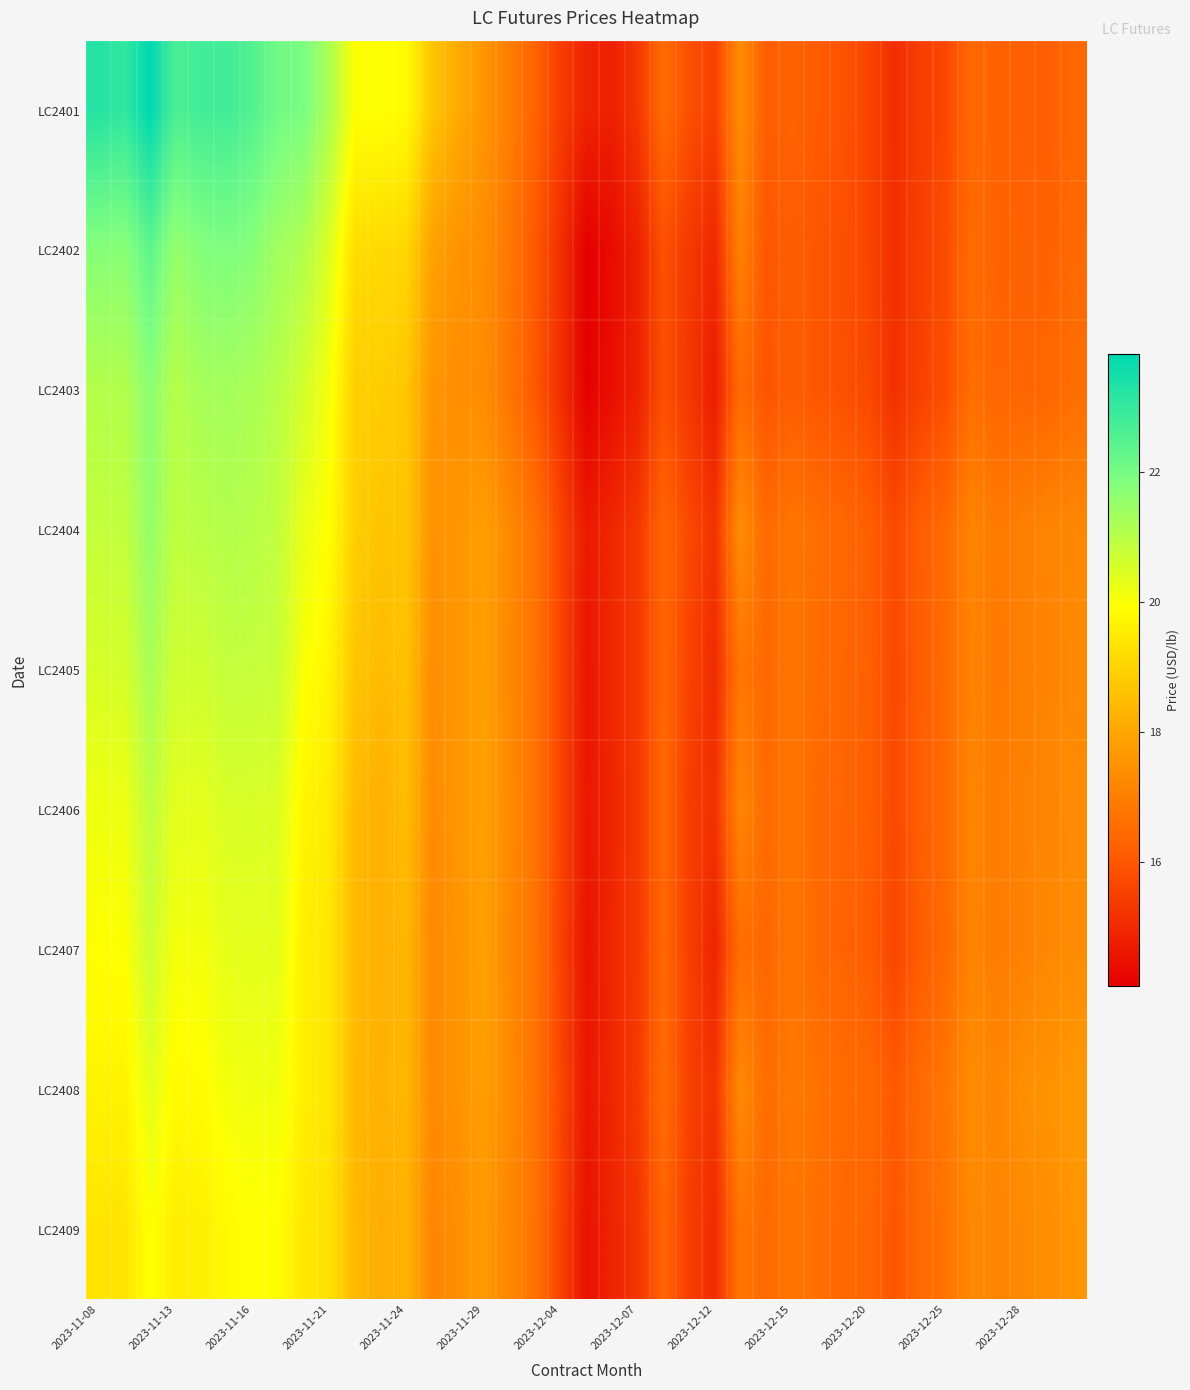

List the series in order of their peak value, lowest first.

LC2409, LC2408, LC2407, LC2406, LC2405, LC2404, LC2403, LC2402, LC2401